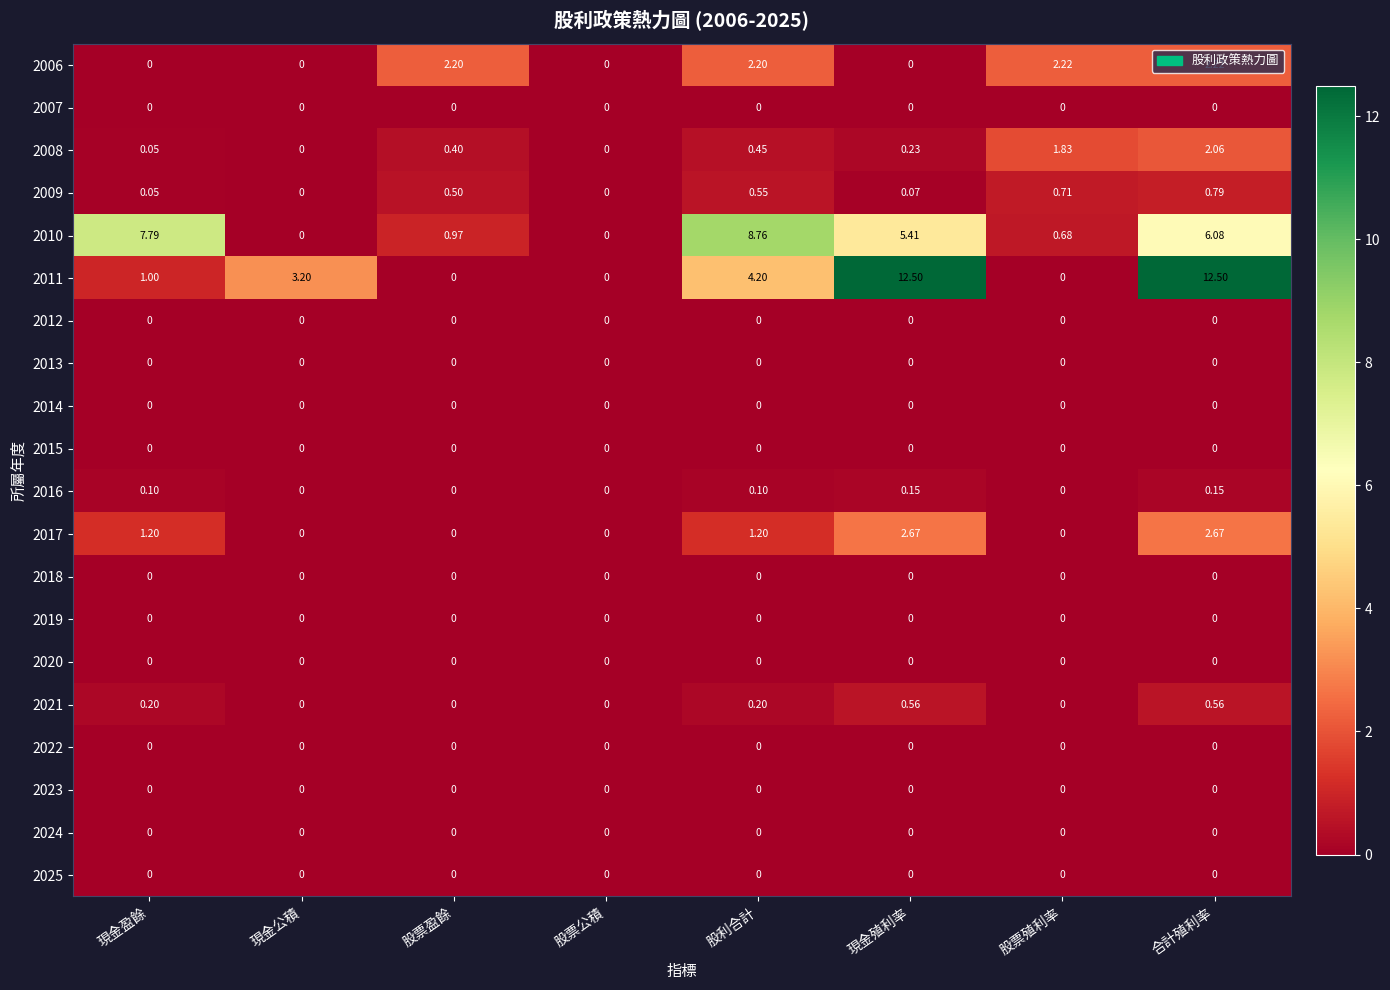

Which series has the widest spread of values?

2011